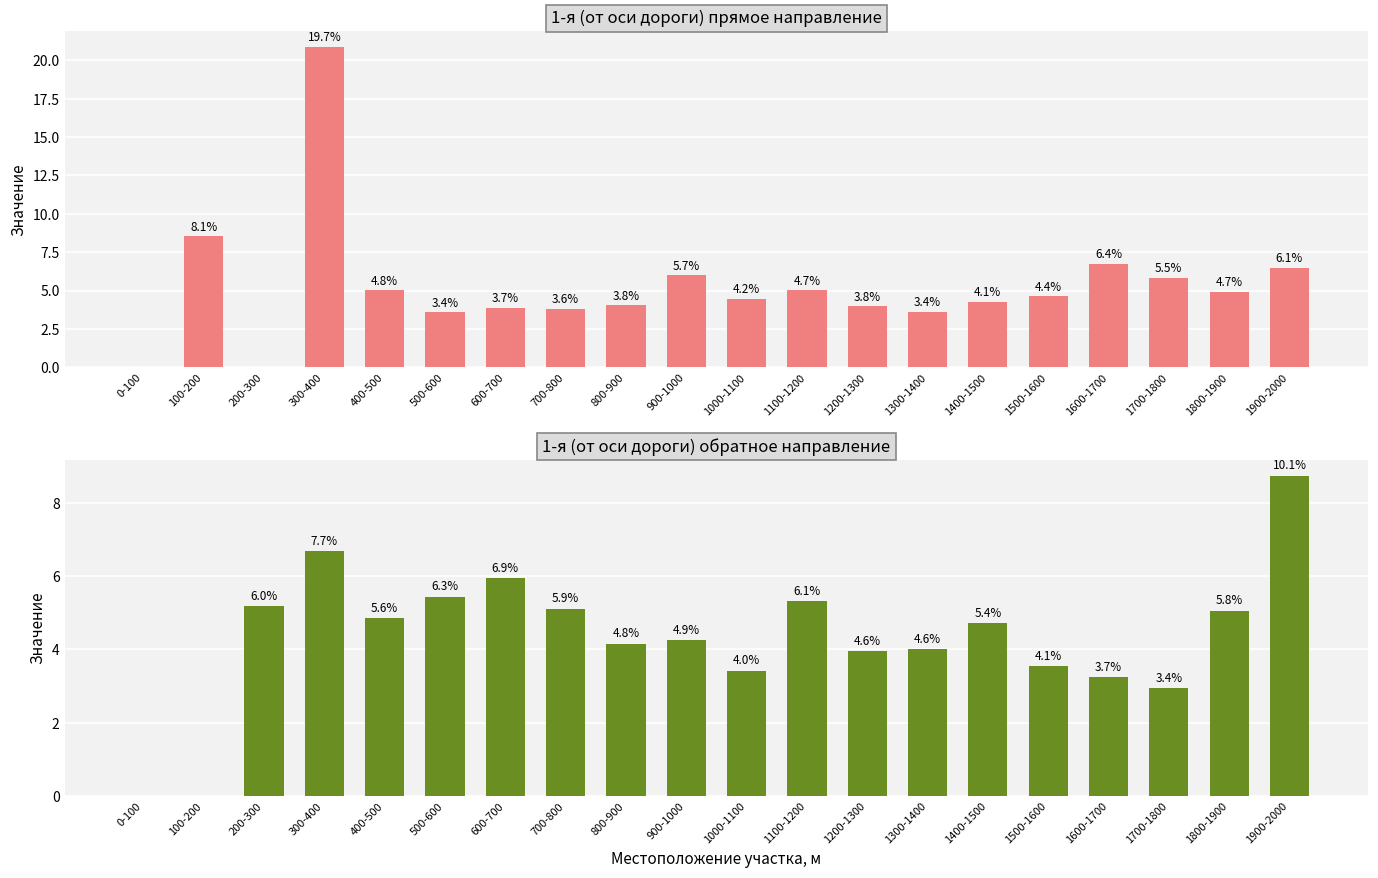

List the series in order of their overall mean, highest first.

1-я прямое направление, 1-я обратное направление